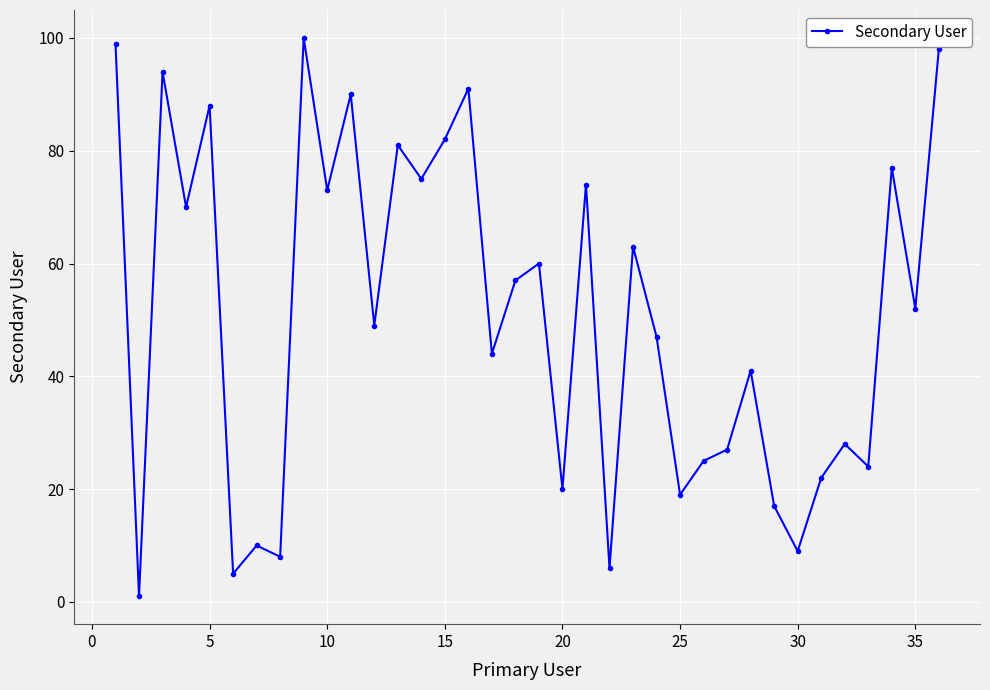

What is the maximum value shown in the chart?

100